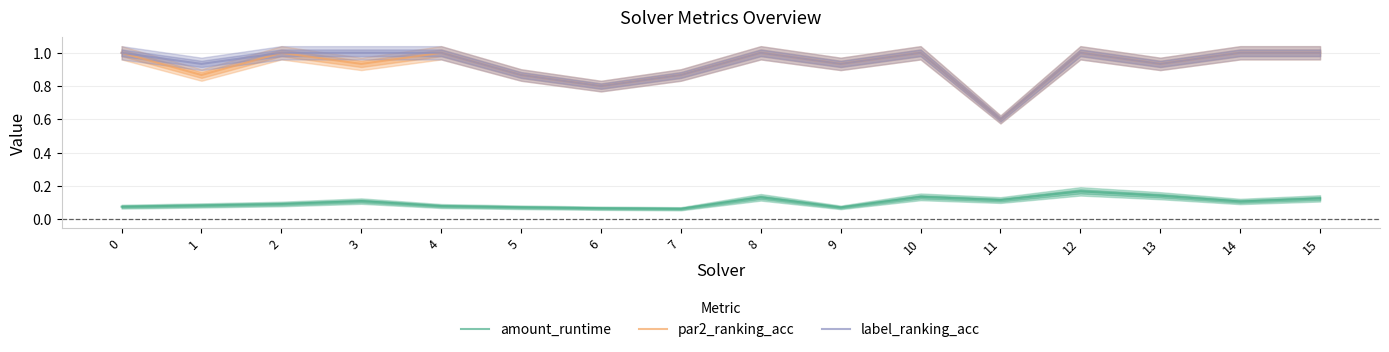

At how many categories does at least one series exceed 0?

16